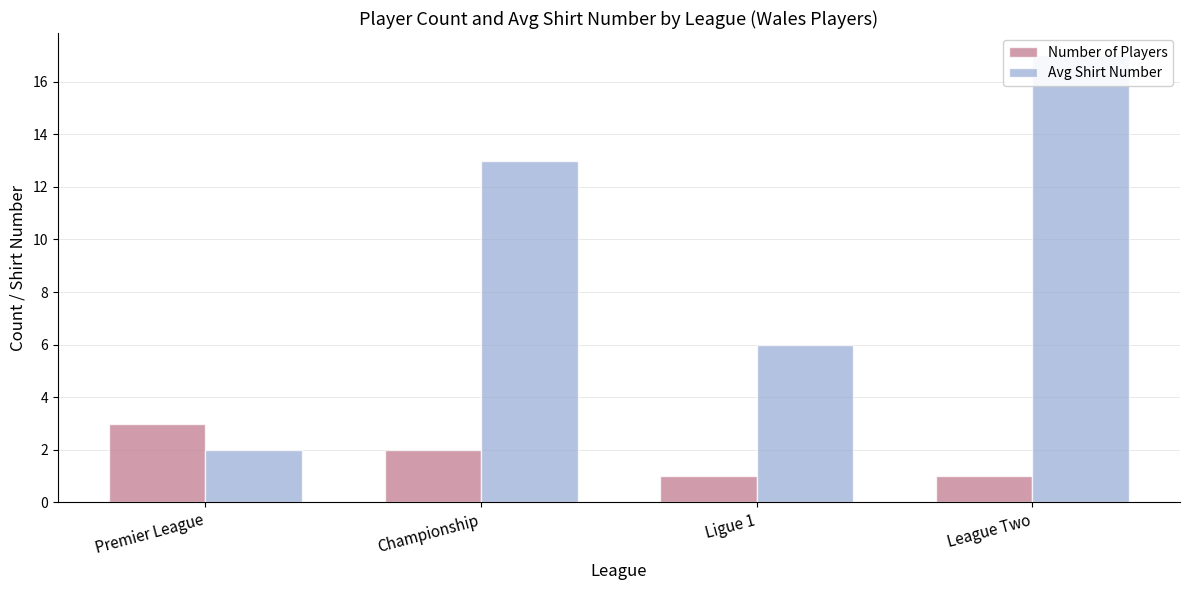

Are the bars grouped side by side (vs. stacked)?

Yes